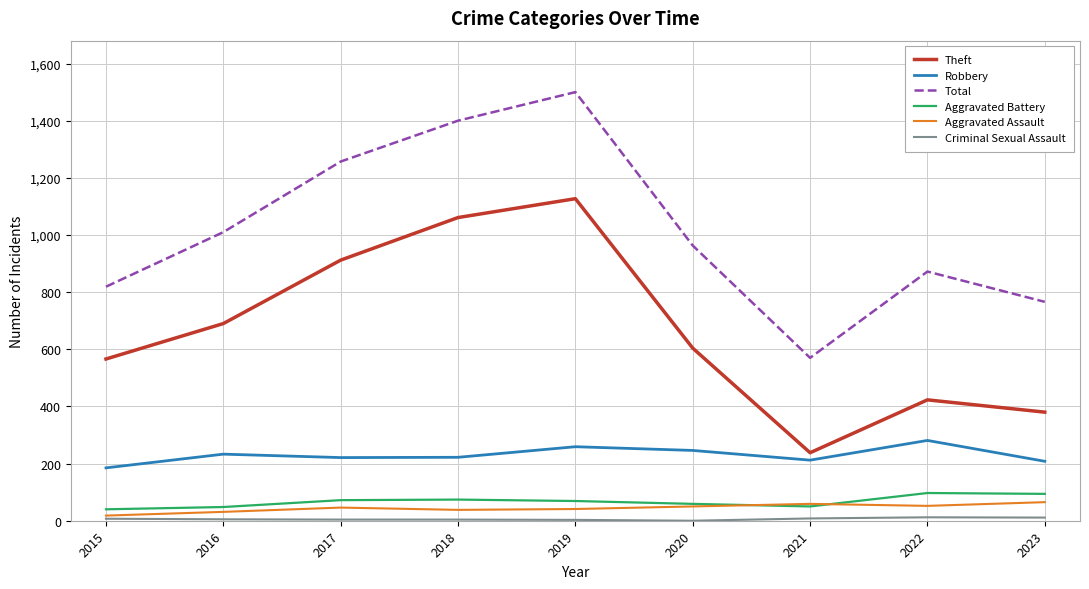

What is the highest value of the Aggravated Assault series?

65